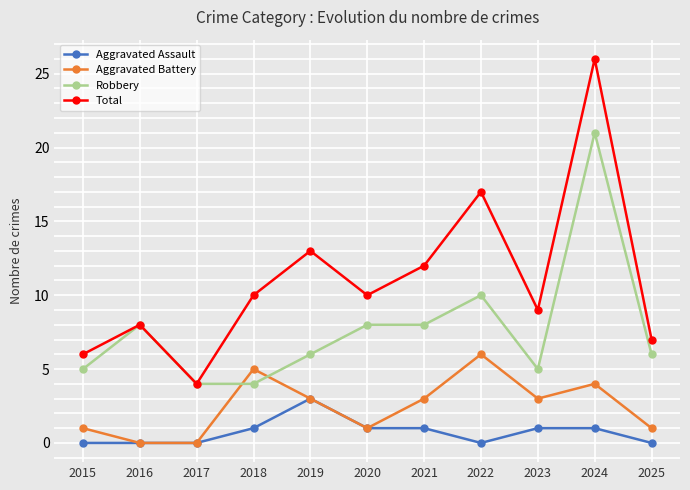

Where does the Aggravated Battery series first go above 3?

2018